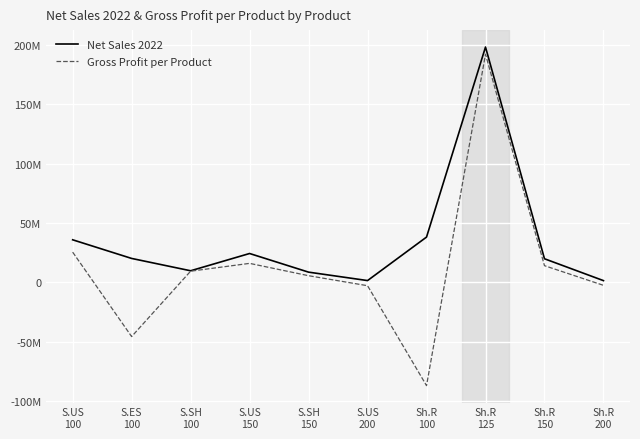

The Net Sales 2022 series shows 24283315 at S.US
150. True or false?

True